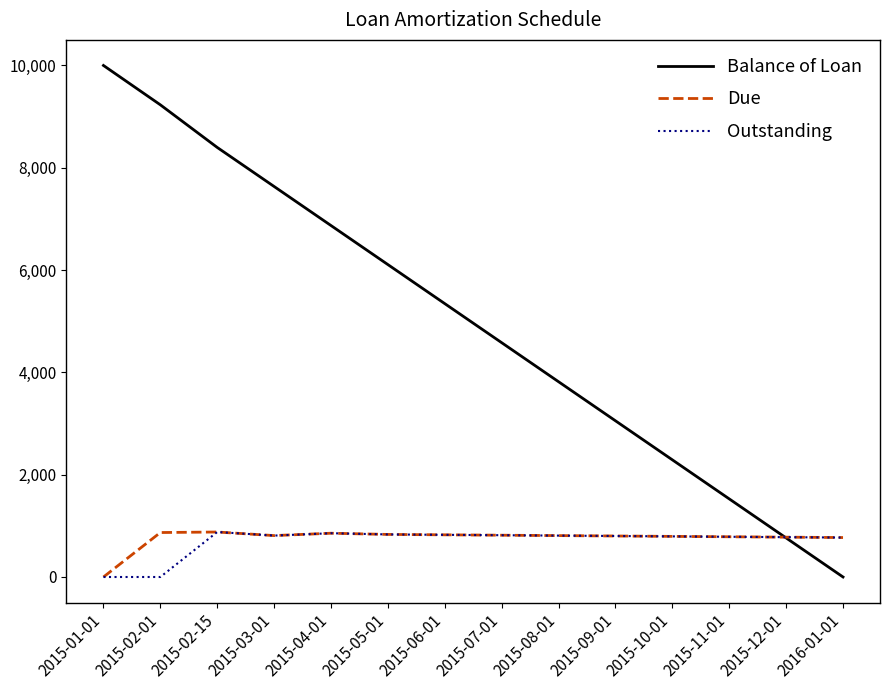

The value of Due at 2015-05-01 is 832.1. True or false?

True